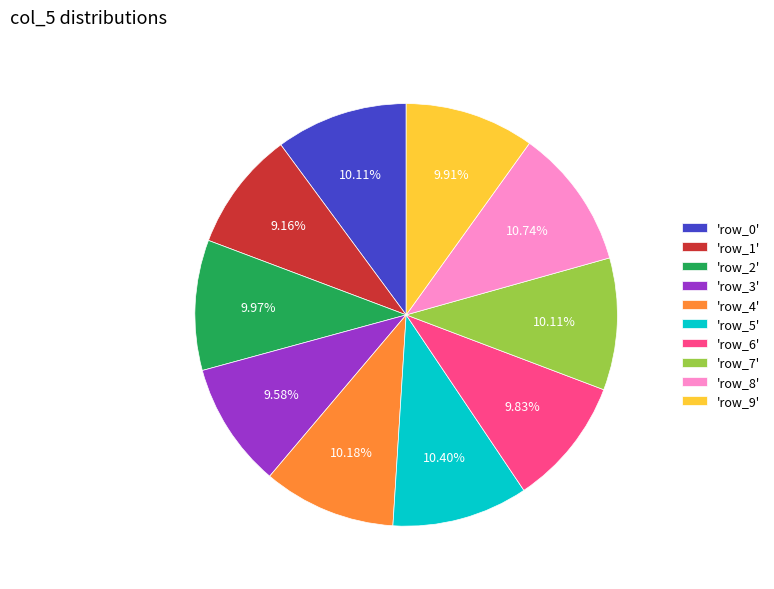

To the nearest percent, what is the difference between the largest and smallest slice percentages?

2%